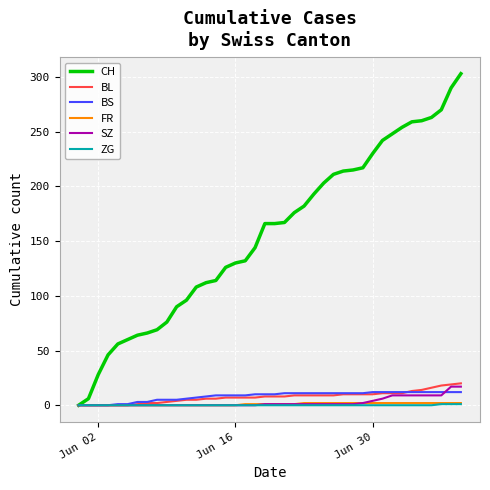

Which series has the largest total across all categories?

CH